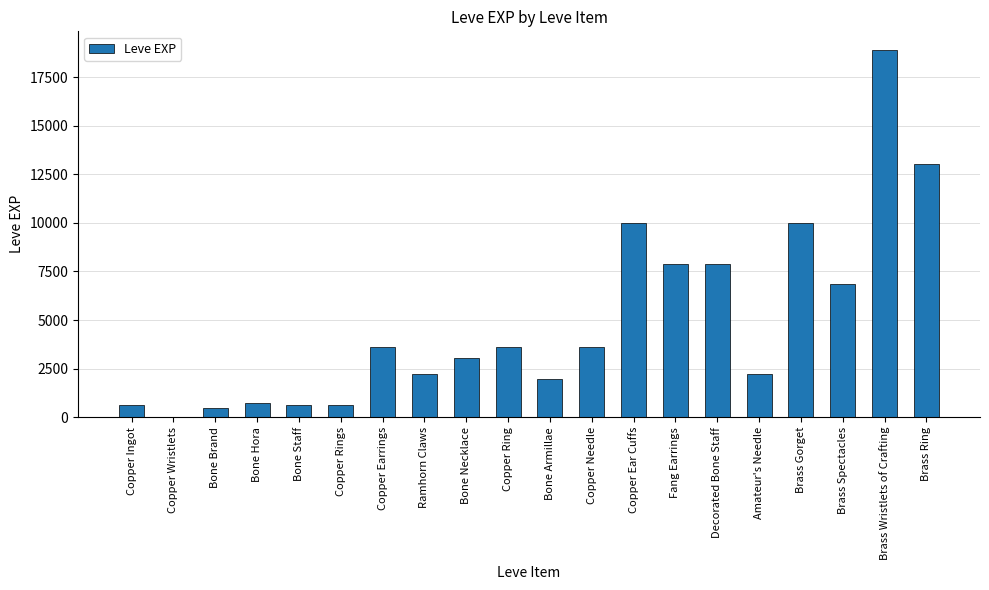

The value at Brass Wristlets of Crafting is 33109. True or false?

False